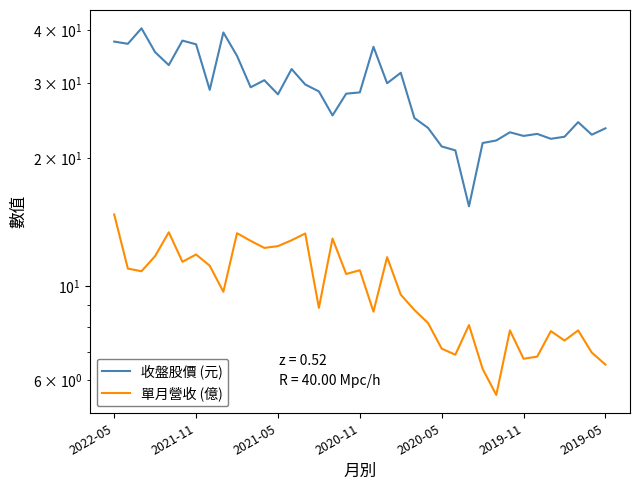

What are all the series names shown in the legend?

收盤股價 (元), 單月營收 (億)